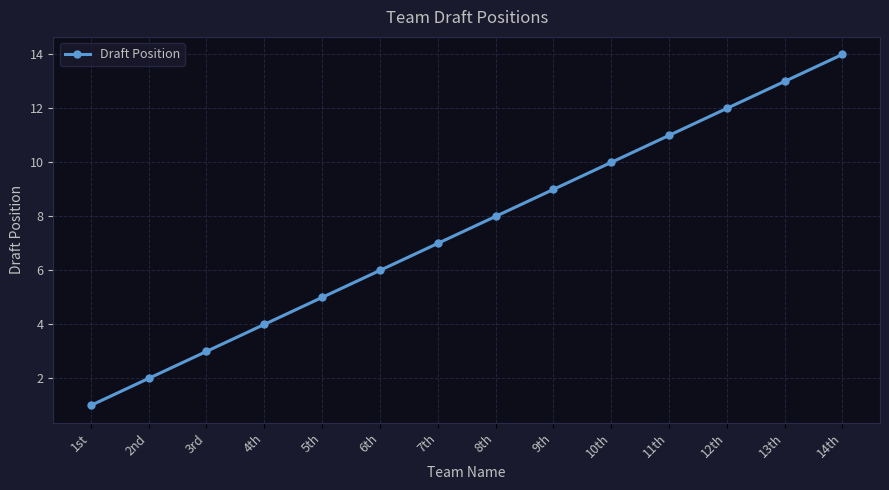

List the labels in order of value, largest first.

14th, 13th, 12th, 11th, 10th, 9th, 8th, 7th, 6th, 5th, 4th, 3rd, 2nd, 1st